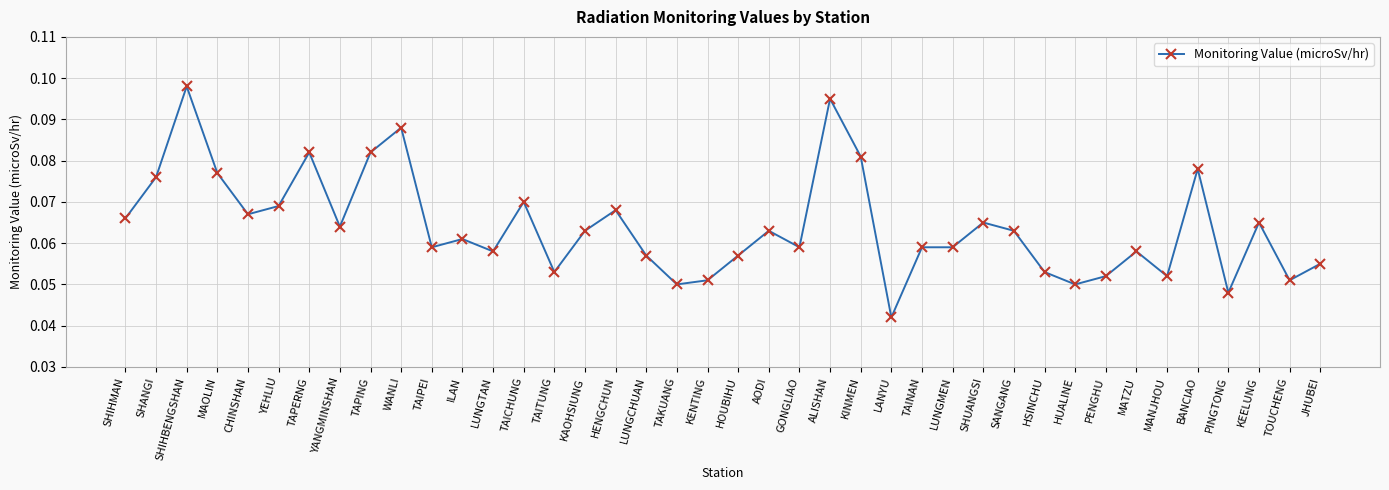

What is the label of the 1st point from the left?

SHIHMAN